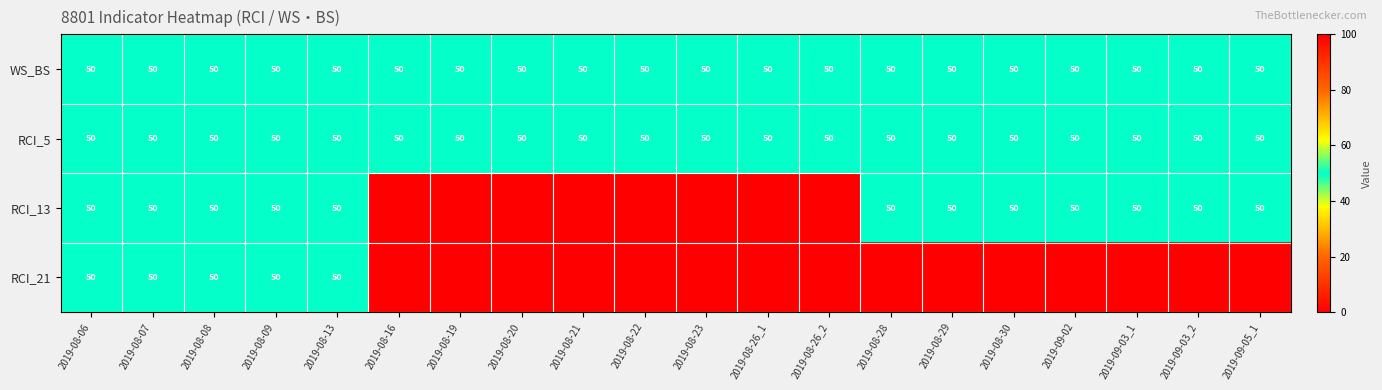

Read the RCI_5 value at 2019-08-07.

50